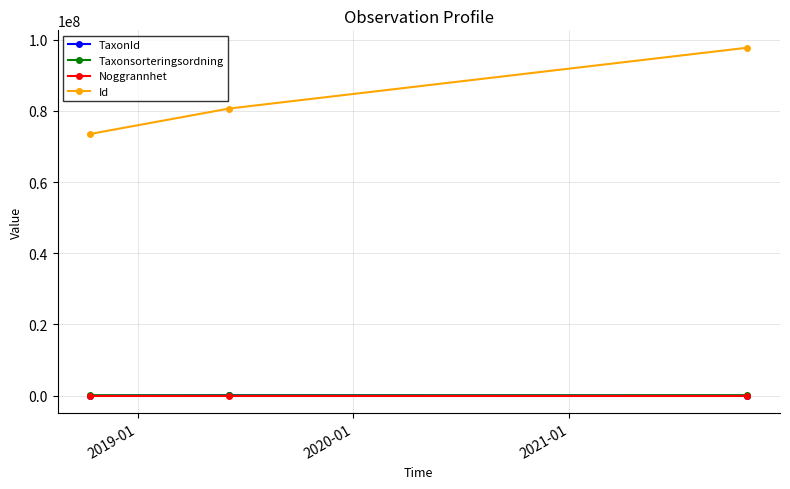

Which series has the largest total across all categories?

Id